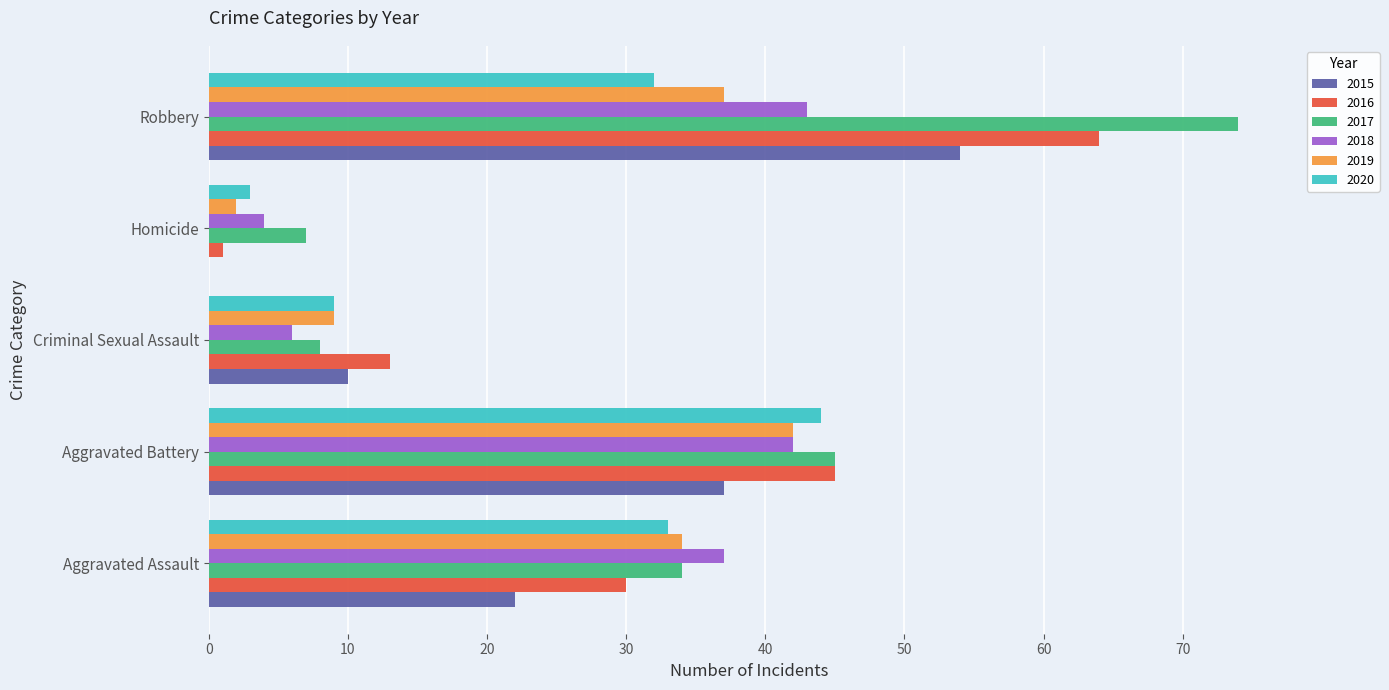

True or false: 2018 has a value of 2 at Criminal Sexual Assault.

False